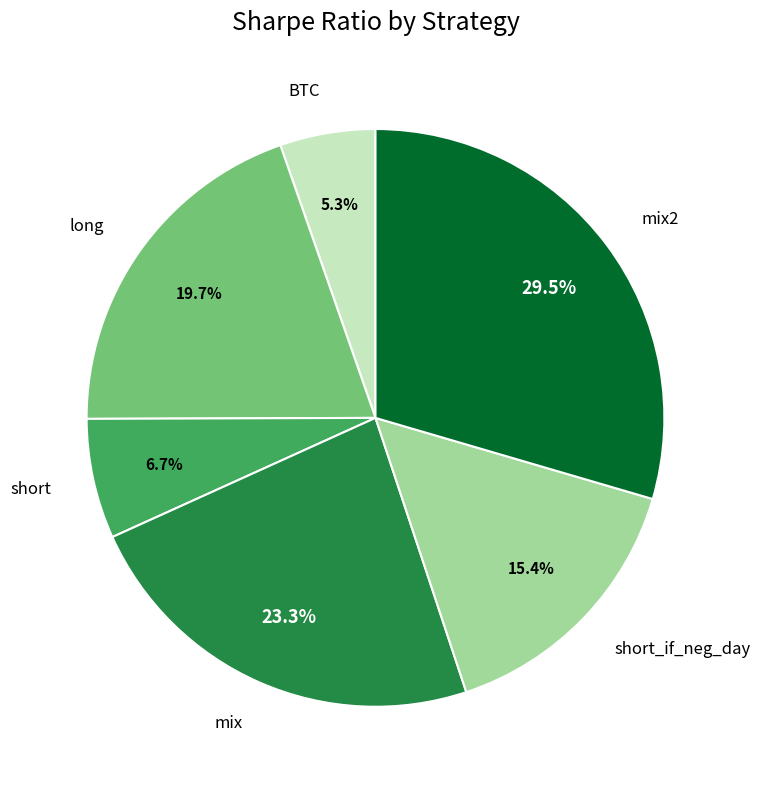

Does long account for over 50% of the chart?

No